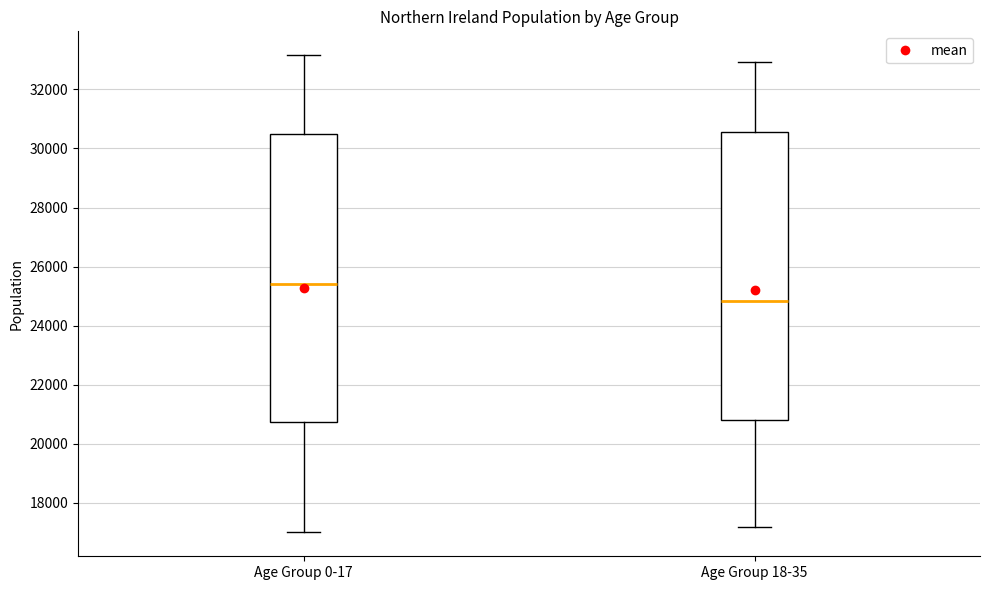

Reading left to right, read every box against the y-axis: the position of its median line, the range the box covers, and the ends of its whiskers. The values are not printed on the chart, so give them approximately, as read against the axis.

Age Group 0-17: median 25400, box 20800 to 30400, whiskers 17000 to 33200
Age Group 18-35: median 24800, box 20800 to 30600, whiskers 17200 to 33000